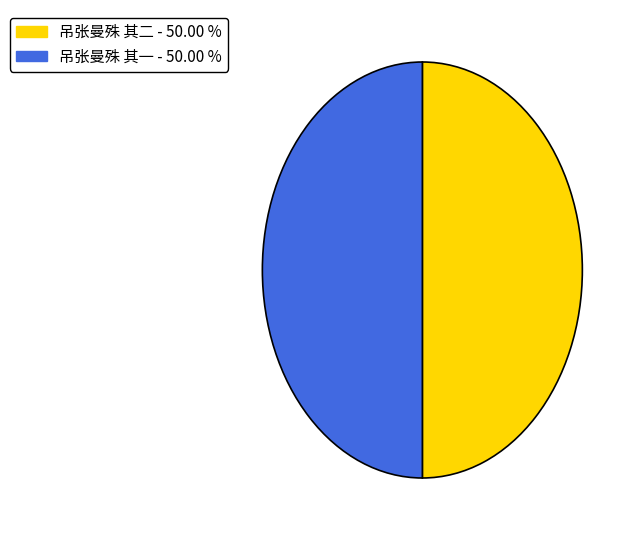

What is the ratio of the value at 吊张曼殊 其二 - 50.00 % to the value at 吊张曼殊 其一 - 50.00 %?

1.0